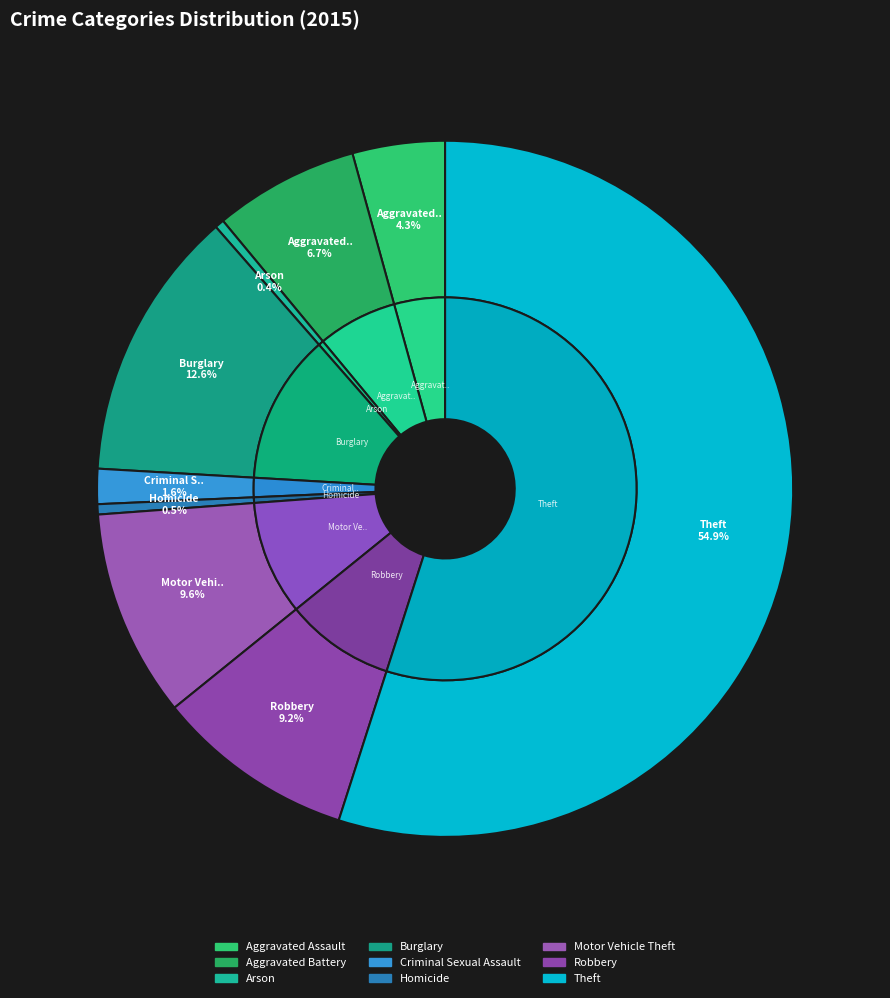

True or false: Aggravated Assault accounts for 1% of the total.

False